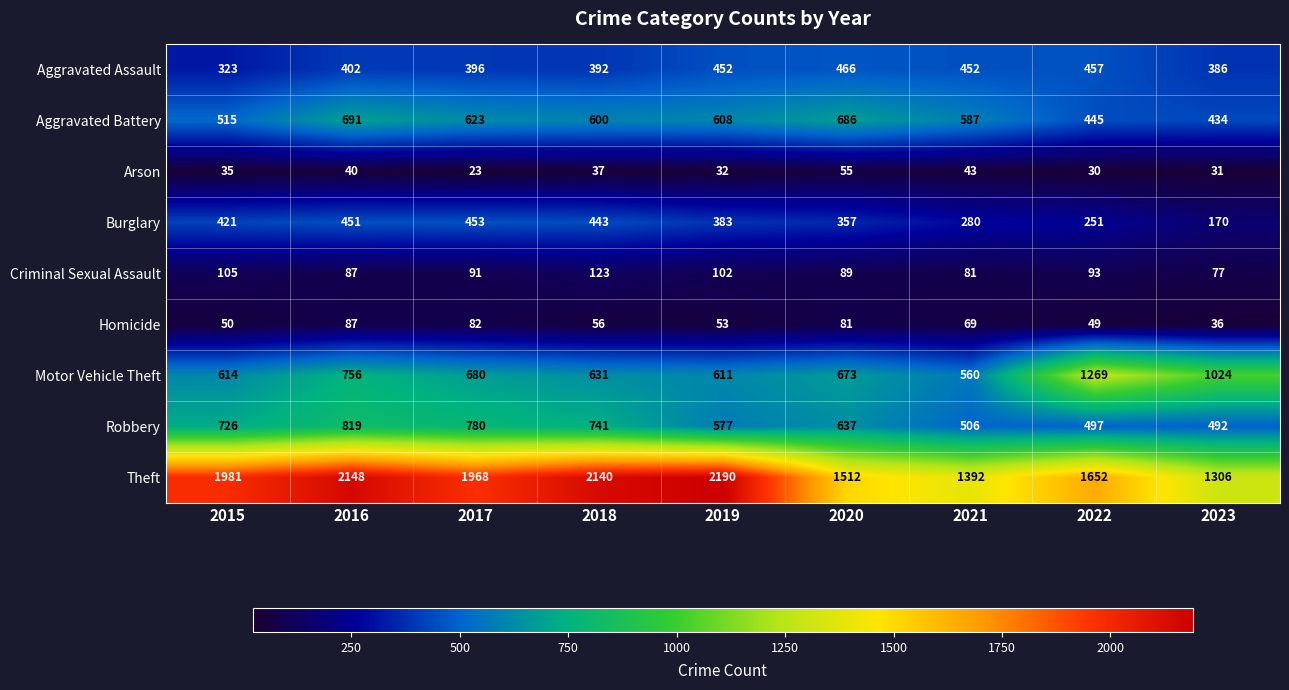

Is the value of Aggravated Assault at 2019 greater than the value of Robbery at 2020?

No